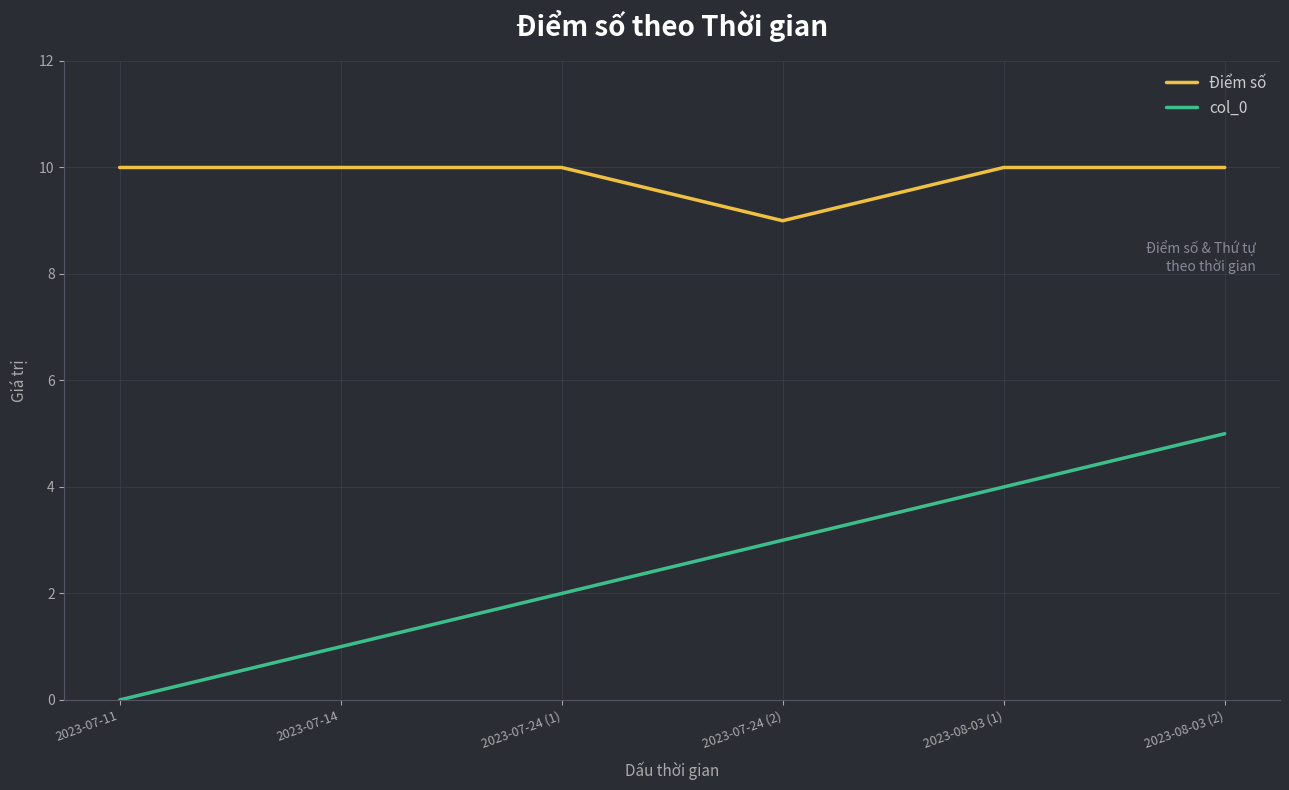

Is it true that Điểm số equals 10 at 2023-08-03 (2)?

True